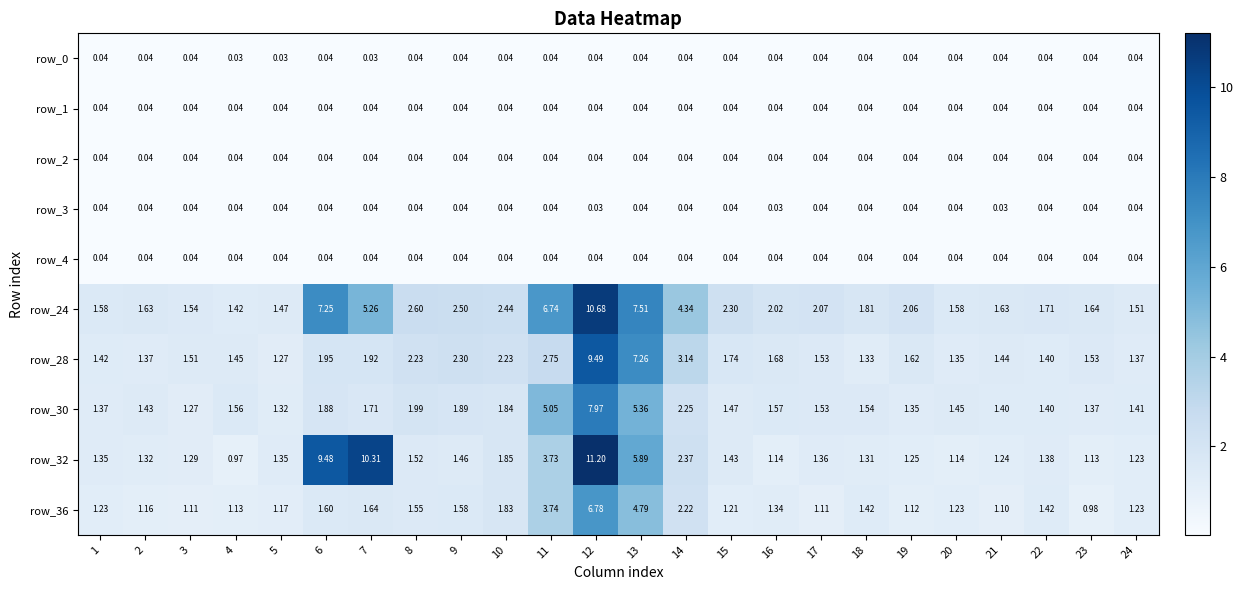

Is the value of row_32 at 24 greater than the value of row_30 at 19?

No